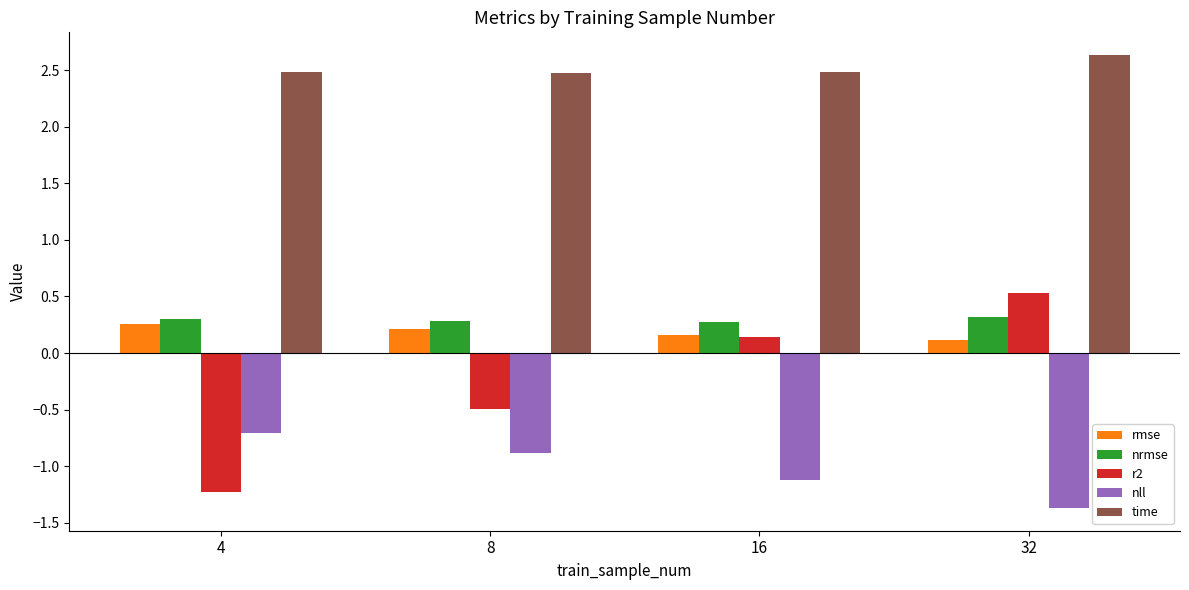

Are the bars horizontal?

No